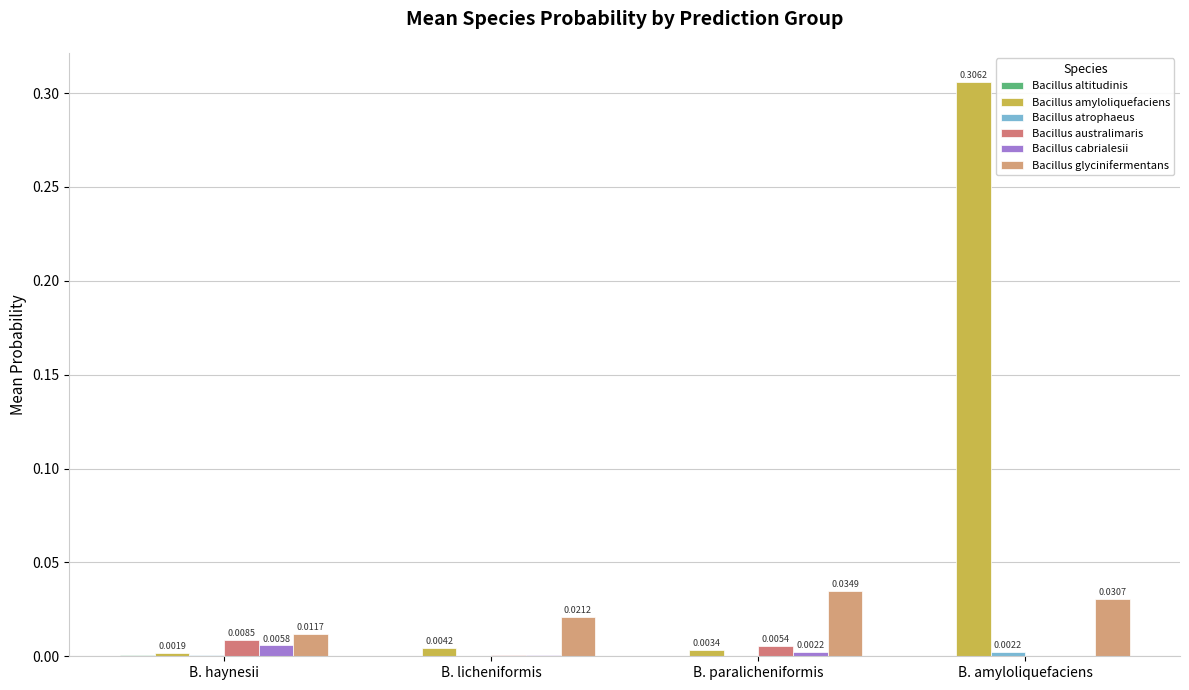

The value of Bacillus atrophaeus at B. haynesii is 0.0. True or false?

True